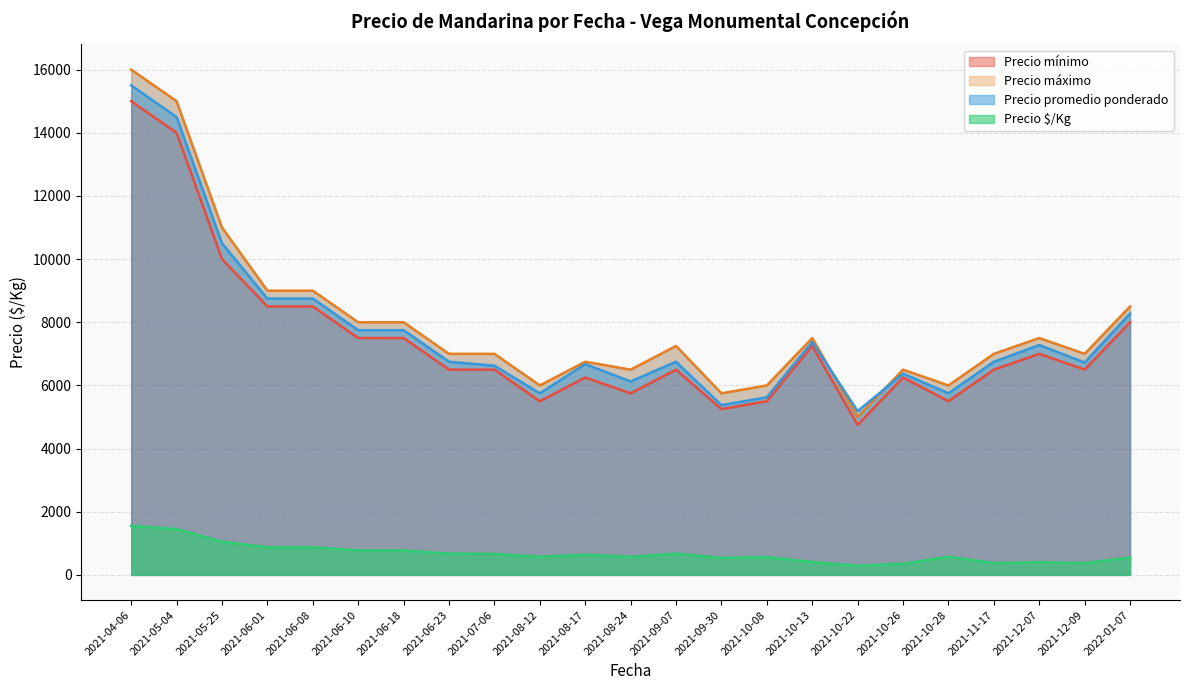

True or false: Precio $/Kg and Precio promedio ponderado intersect in this chart.

False